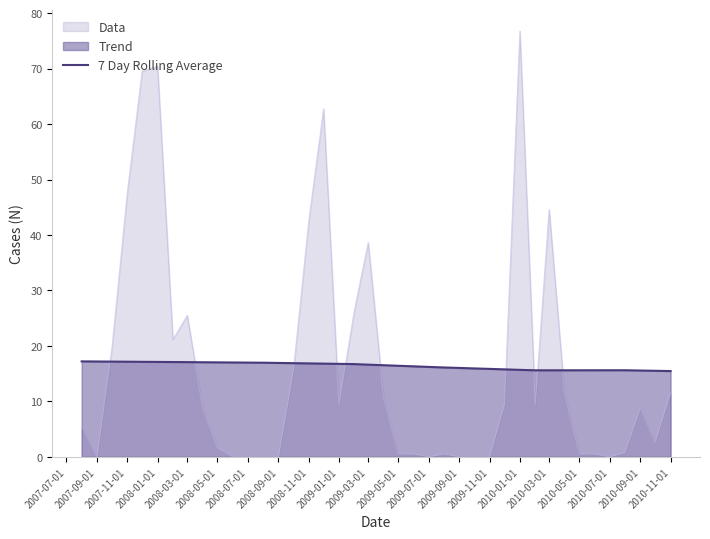

What is the sum of all values?

656.6